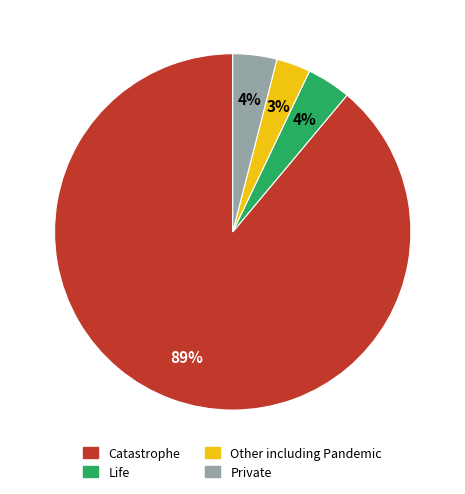

To the nearest percent, what is the difference between the largest and smallest slice percentages?

86%